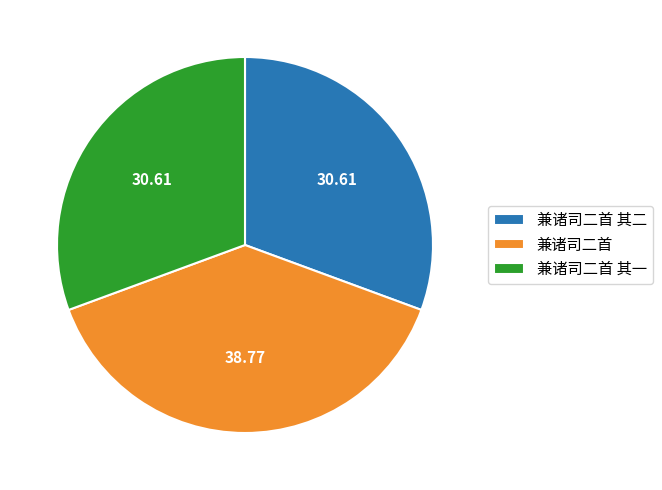

Does 兼诸司二首 其一 account for over 50% of the chart?

No